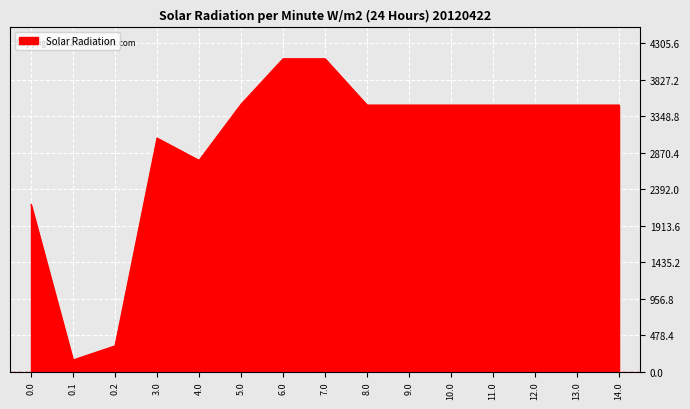

What is the difference between the maximum and minimum values?

3949.3